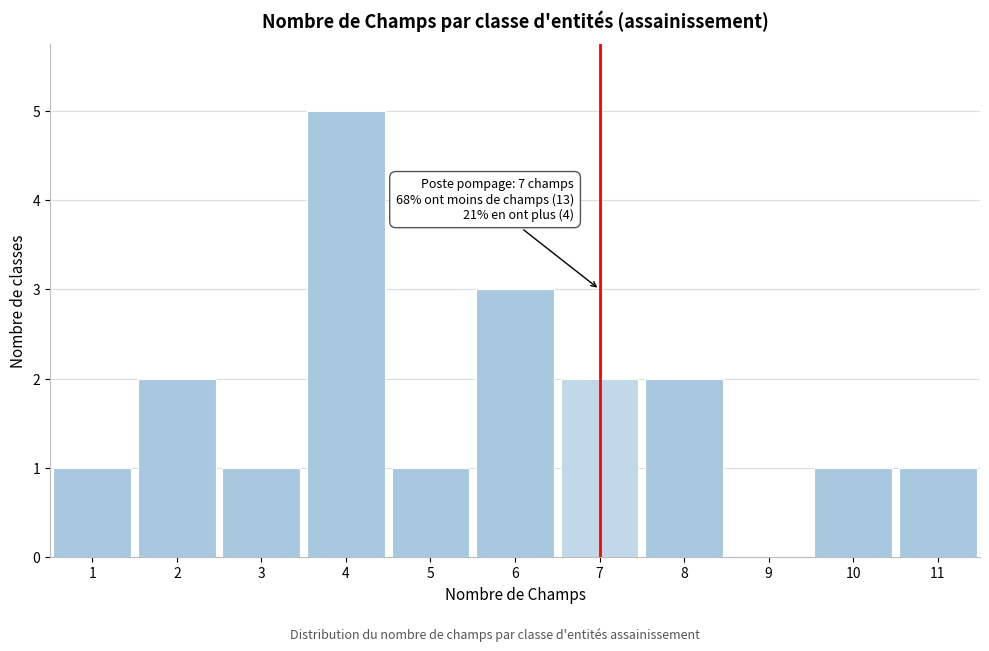

Over which range of the x-axis is the bar tallest?

3.5 to 4.5